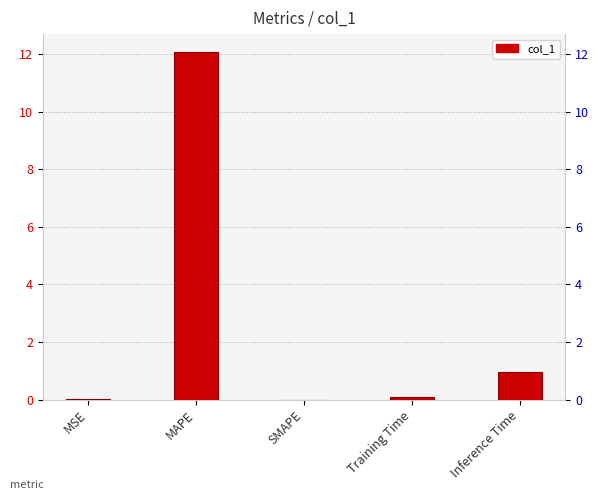

What is the label of the 4th bar from the right?

MAPE